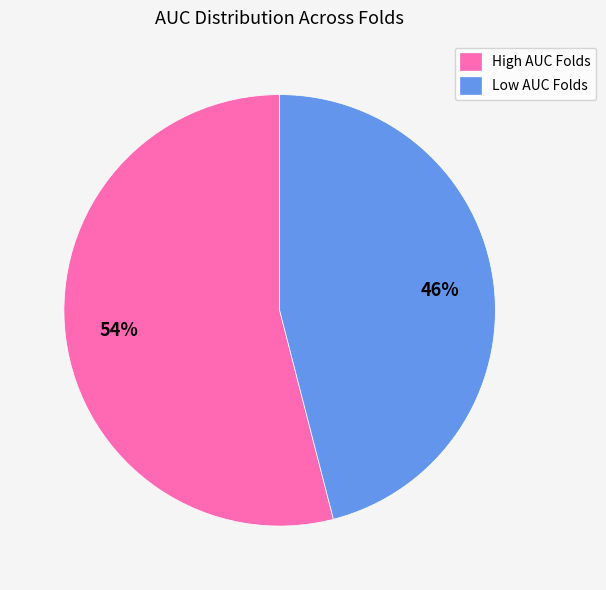

What percentage is the Low AUC Folds slice, to the nearest percent?

46%